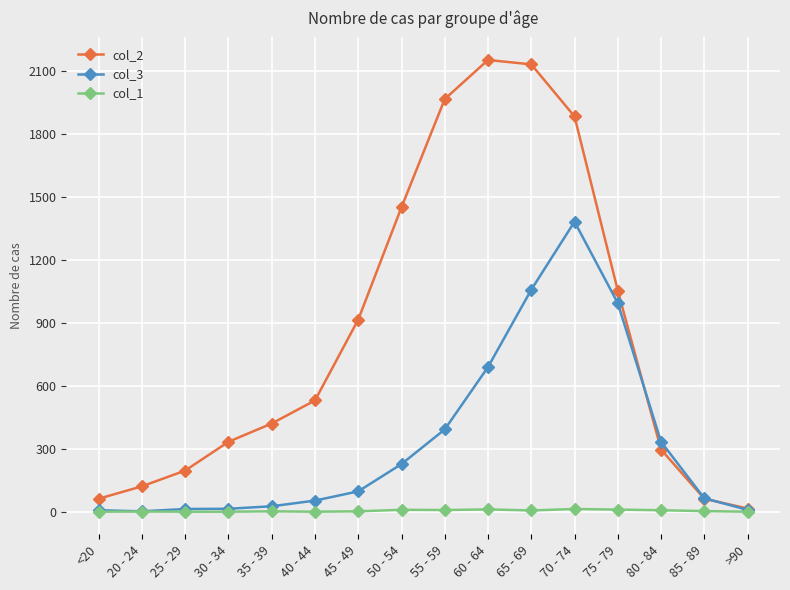

List the series in order of their peak value, highest first.

col_2, col_3, col_1